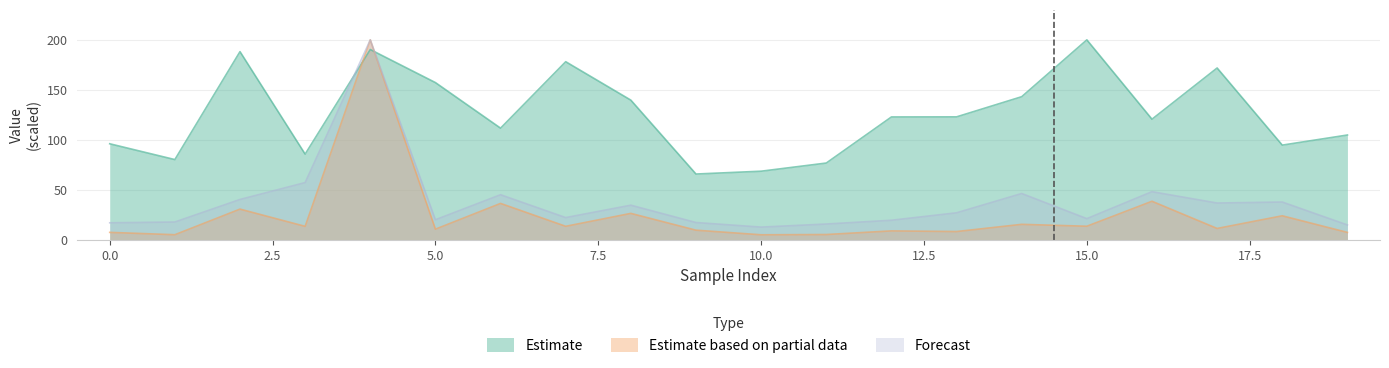

List the labels in order of totalTime value, largest first.

4, 3, 16, 14, 6, 2, 18, 17, 8, 13, 7, 15, 5, 12, 1, 9, 0, 11, 19, 10